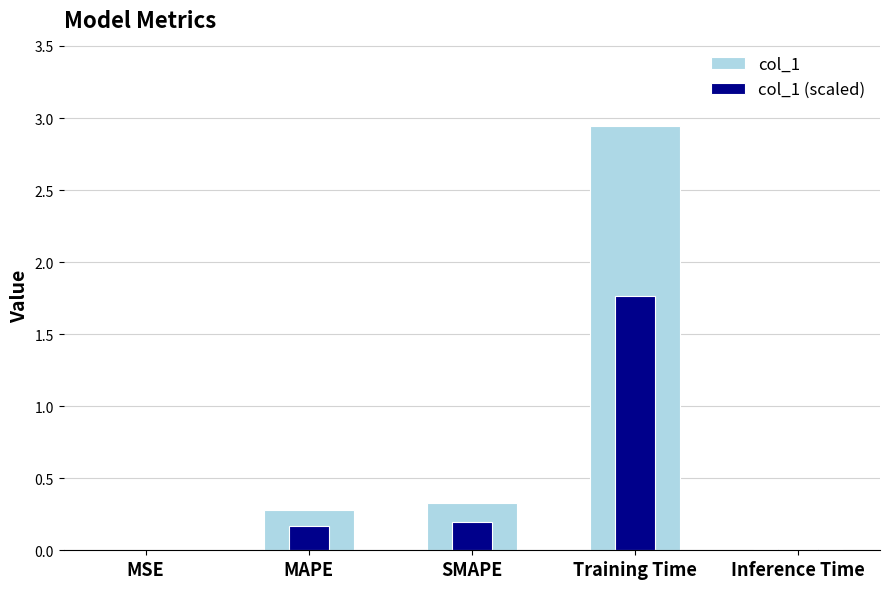

Rank the series by their maximum value, from lowest to highest.

col_1 (scaled), col_1